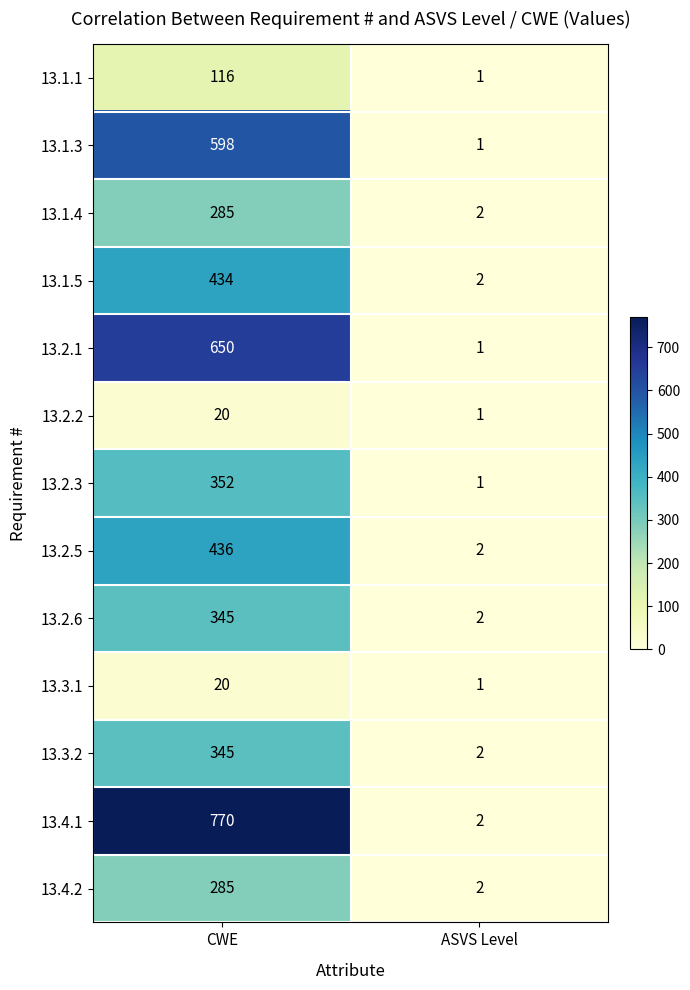

What is the difference between the 13.4.2 values at CWE and ASVS Level?

283